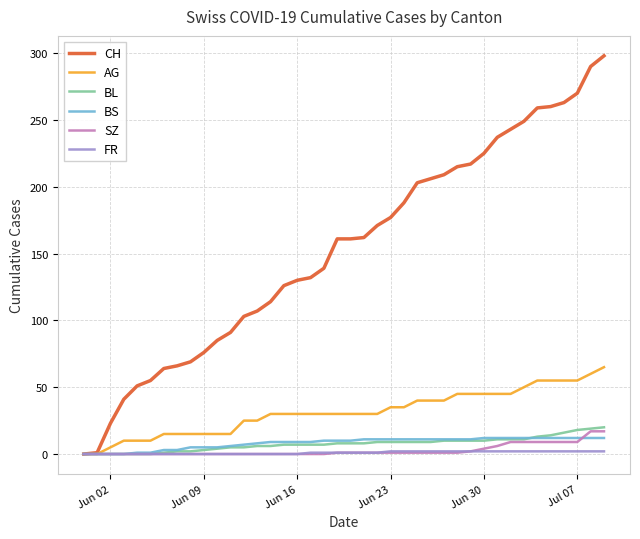

Which series has the largest total across all categories?

CH